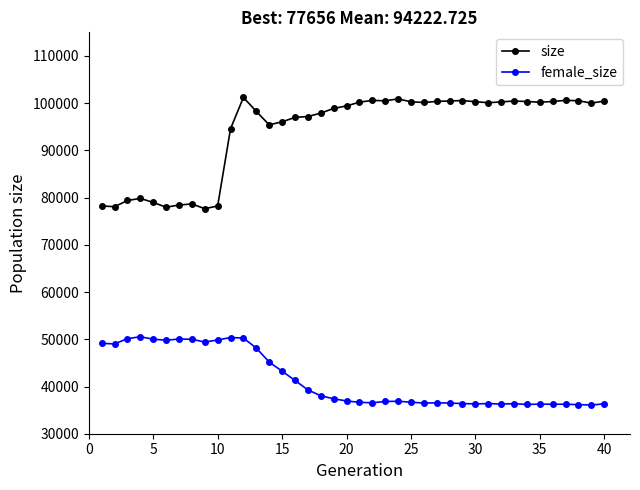

What are all the series names shown in the legend?

size, female_size